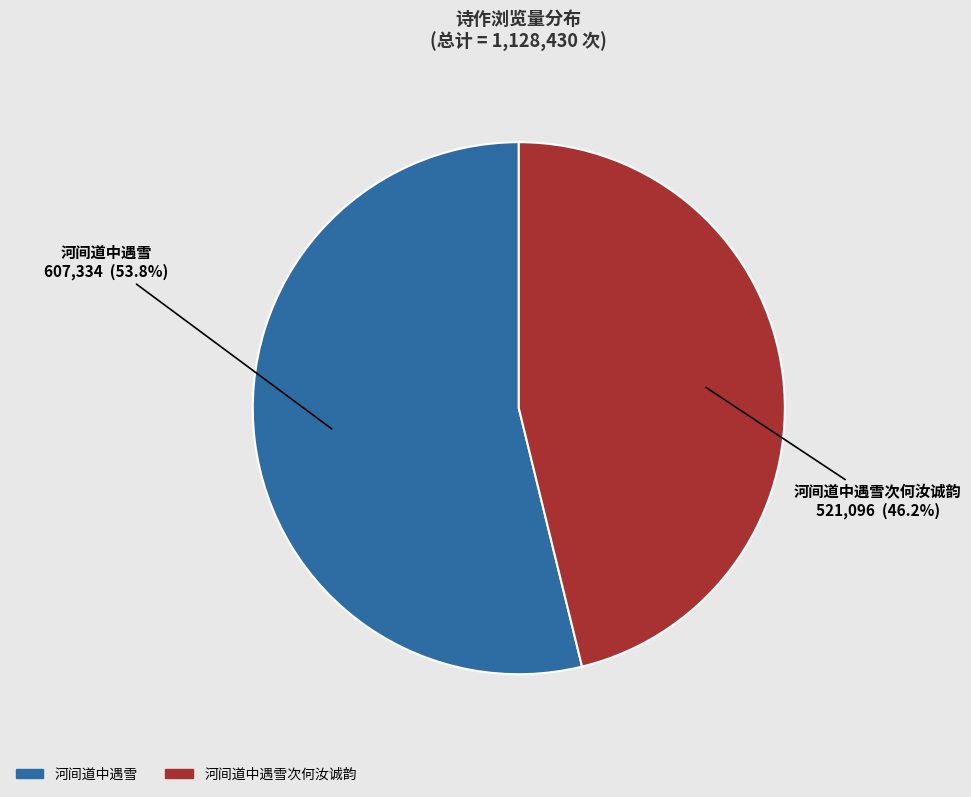

Is there a majority slice in this chart?

Yes